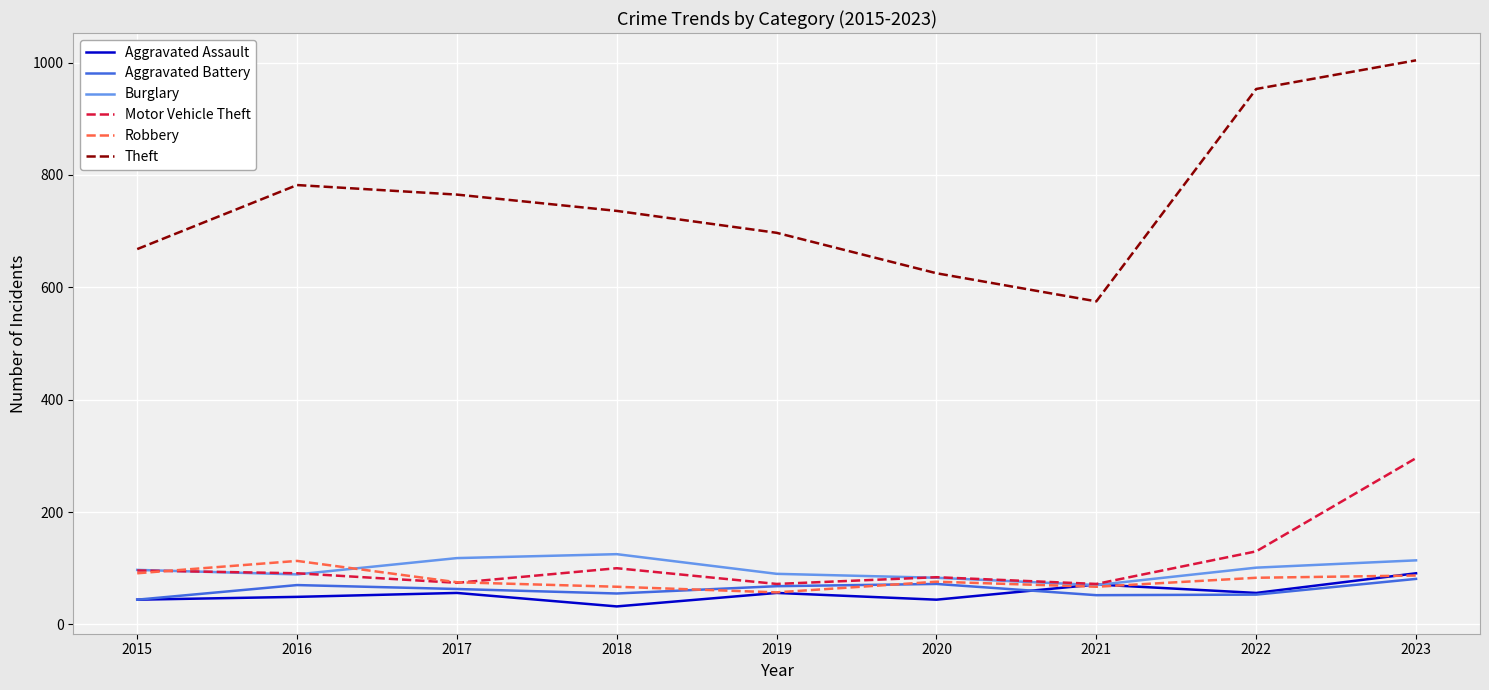

What is the difference between the Theft values at 2018 and 2016?

46